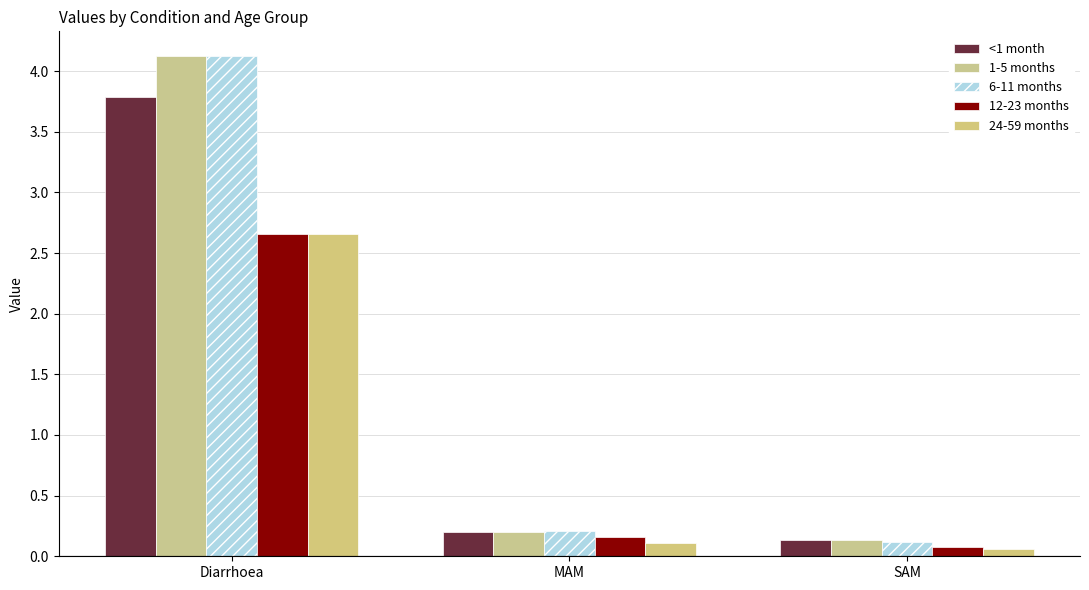

What is the sum of all 1-5 months values?

4.5